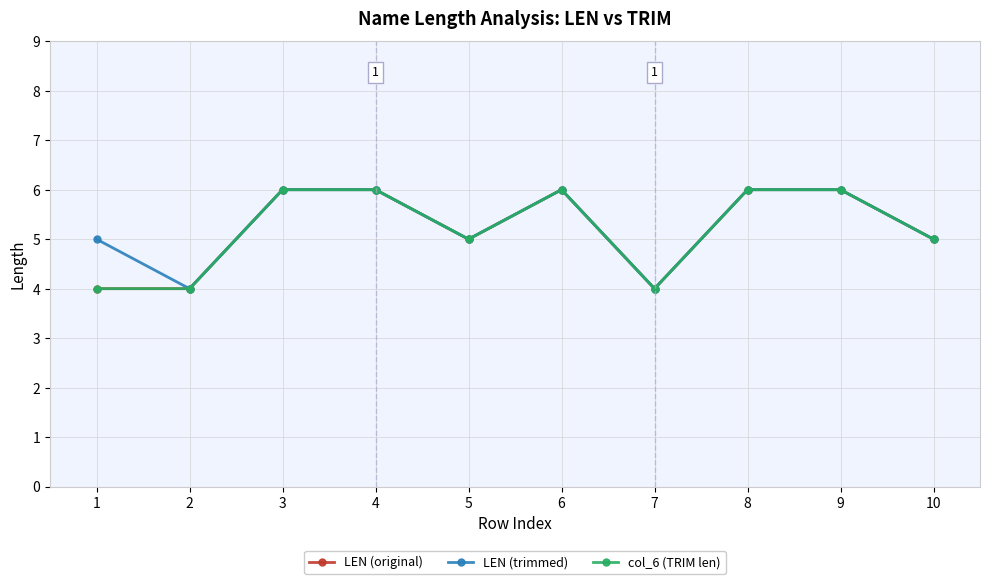

True or false: LEN (trimmed) and LEN (original) cross at least once.

False